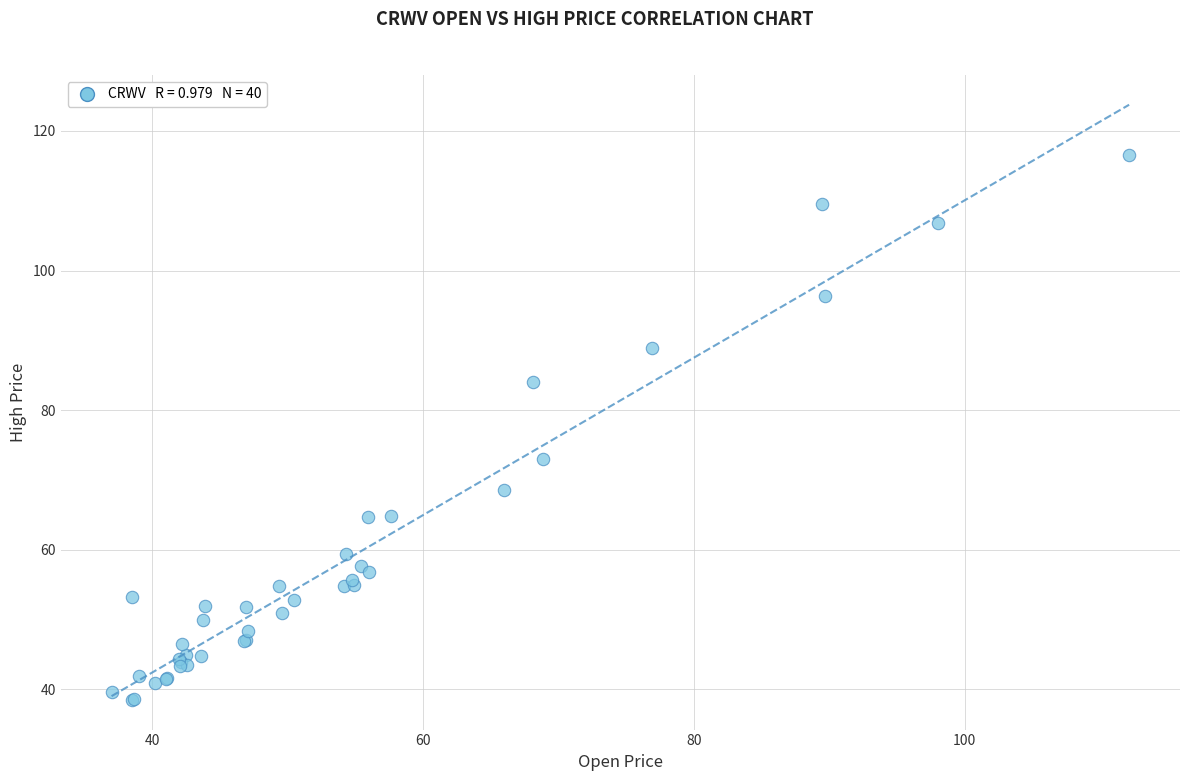

What Y value in the scatter plot is closest to 77?

73.0